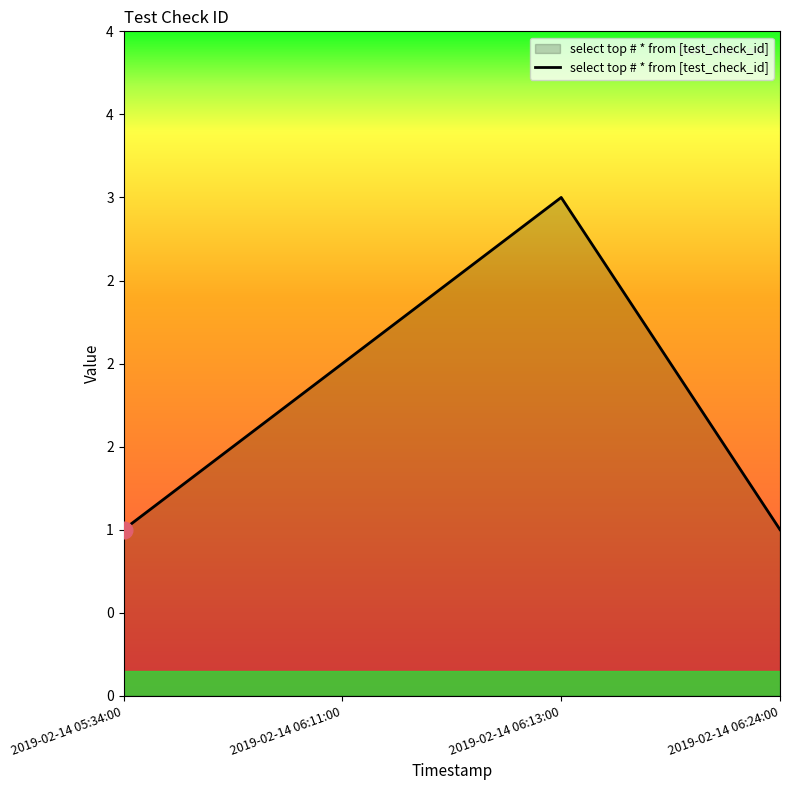

Count the values in the range 1 to 3.

4